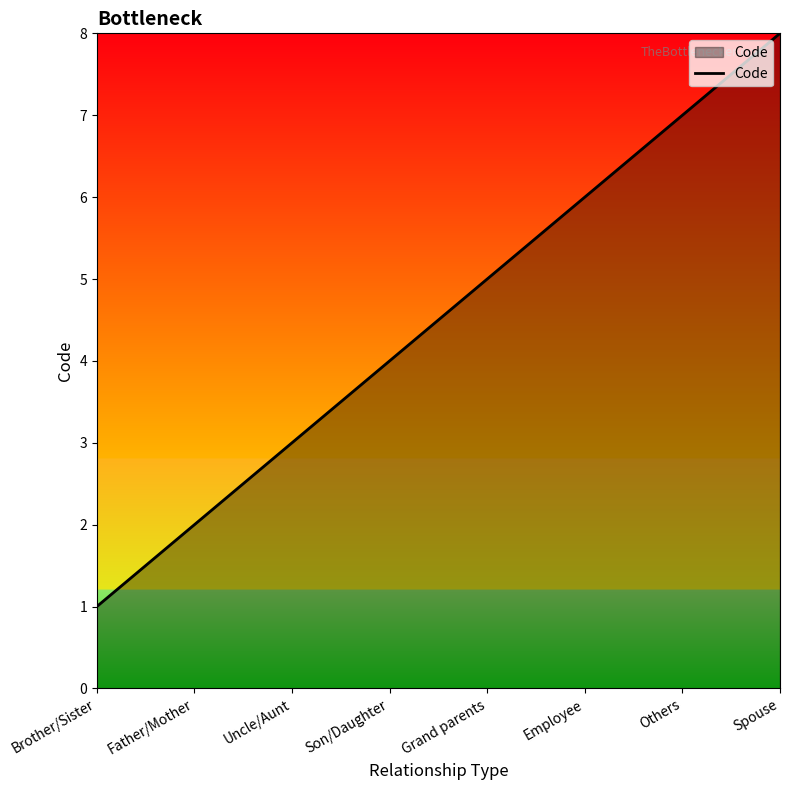

What is the maximum value shown in the chart?

8